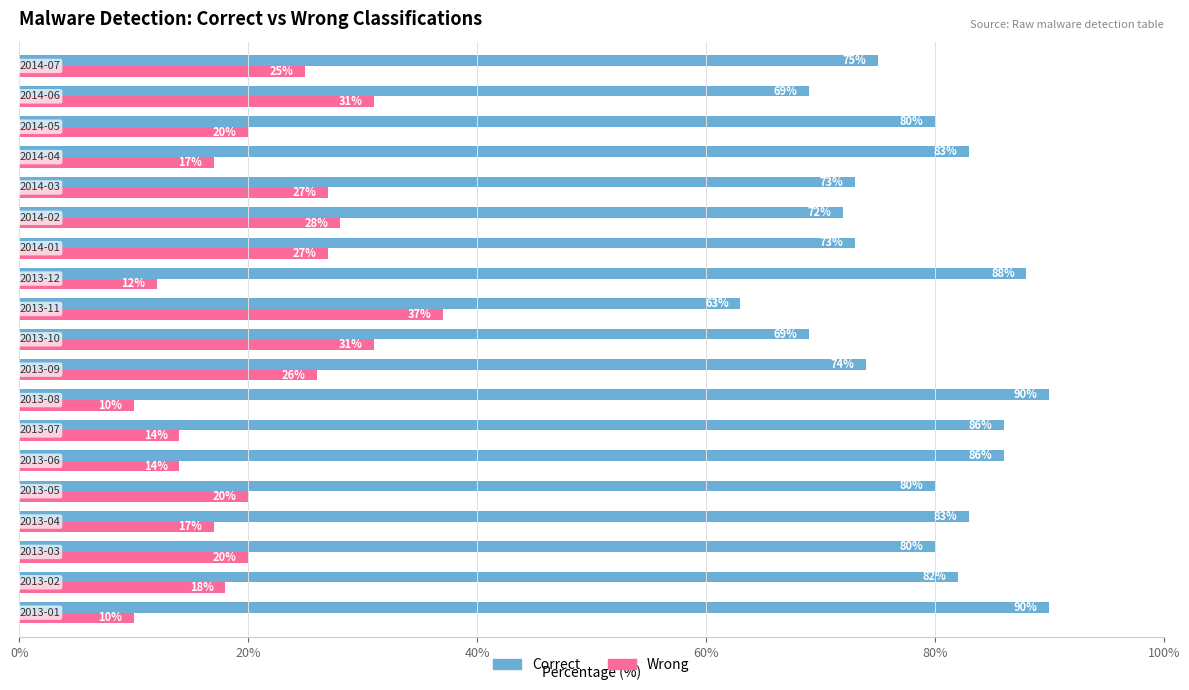

What is the minimum value shown in the chart?

10